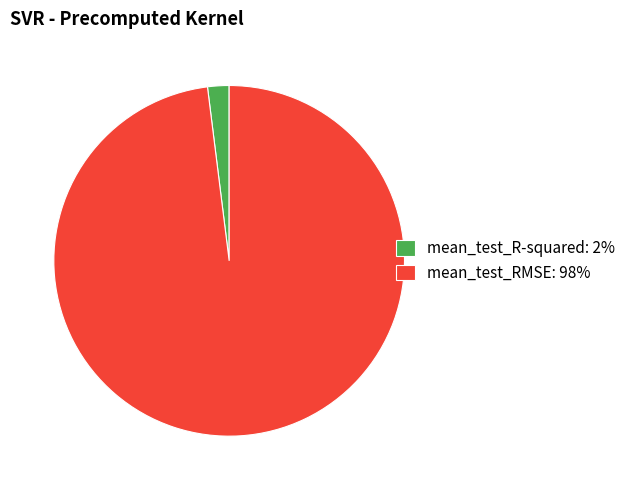

Is the sum of mean_test_RMSE: 98% and mean_test_R-squared: 2% greater than half?

Yes